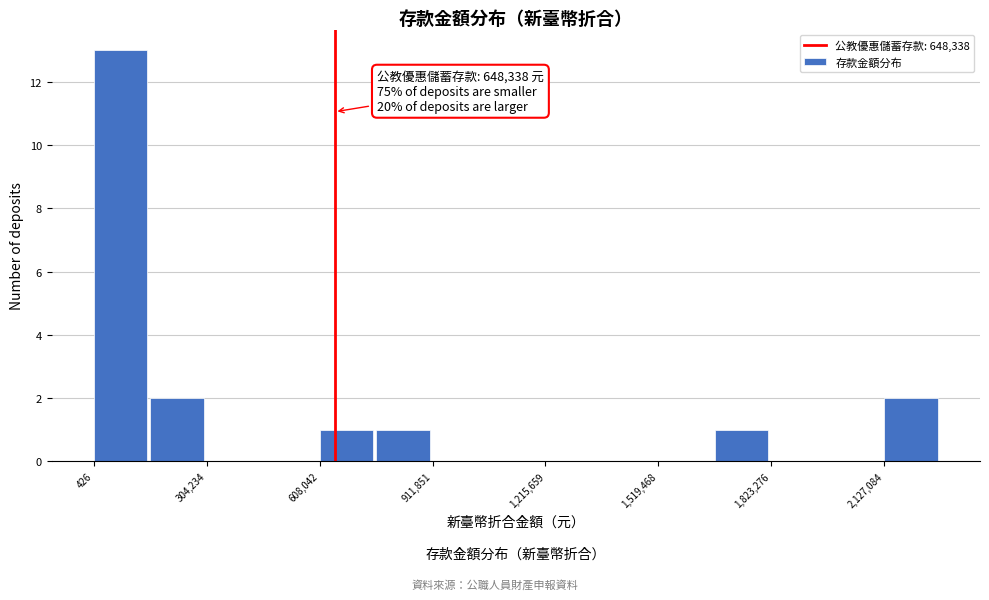

Read against the x-axis, roughly where is the centre of the tallest bar?

50000